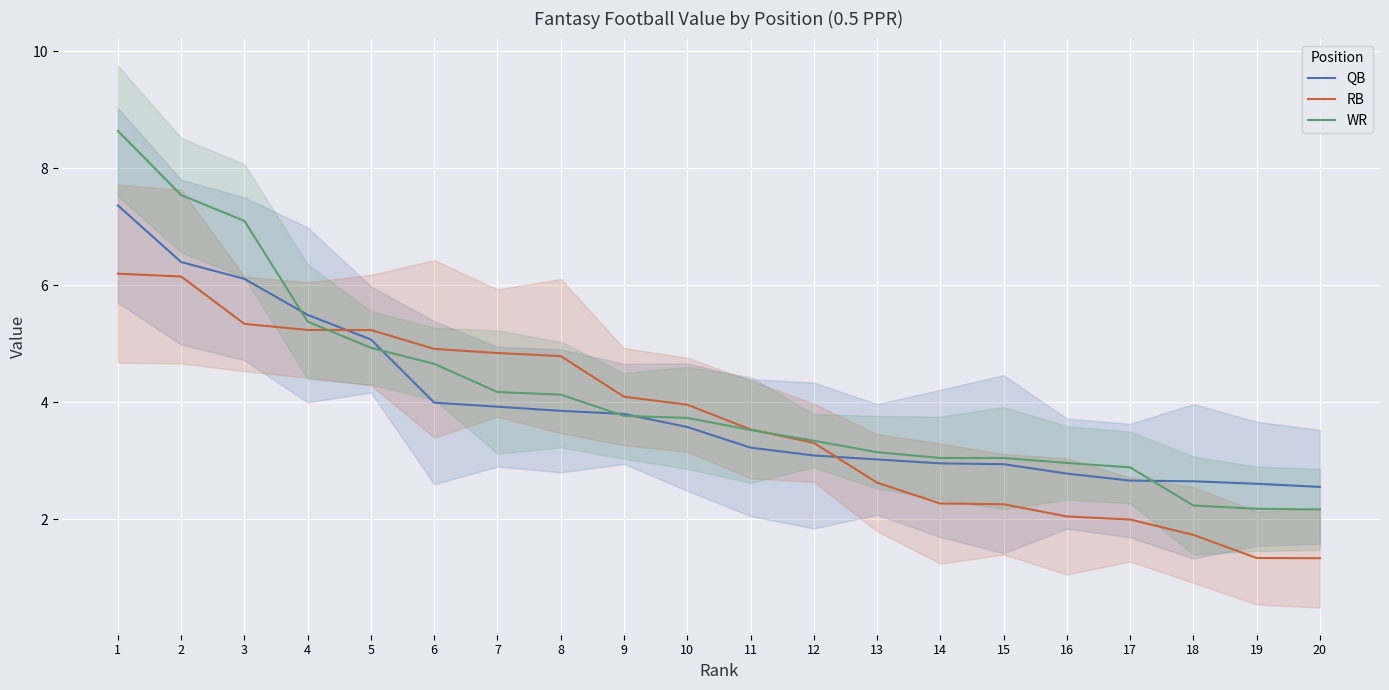

Reading left to right, list all the values displayed in this chart.

QB: 7.4	6.4	6.1	5.5	5.1	4.0	3.9	3.9	3.8	3.6	3.2	3.1	3.0	3.0	2.9	2.8	2.7	2.7	2.6	2.6
RB: 6.2	6.1	5.3	5.2	5.2	4.9	4.8	4.8	4.1	4.0	3.5	3.3	2.6	2.3	2.3	2.1	2.0	1.7	1.3	1.3
WR: 8.6	7.5	7.1	5.4	4.9	4.7	4.2	4.1	3.8	3.7	3.5	3.3	3.1	3.0	3.0	3.0	2.9	2.2	2.2	2.2